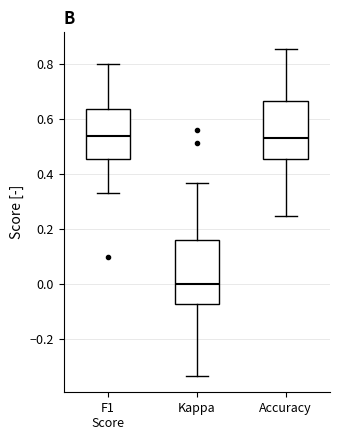

Where does the median line of the box for Kappa sit on the y-axis? The values are not printed on the chart, so give them approximately, as read against the axis.

0.00